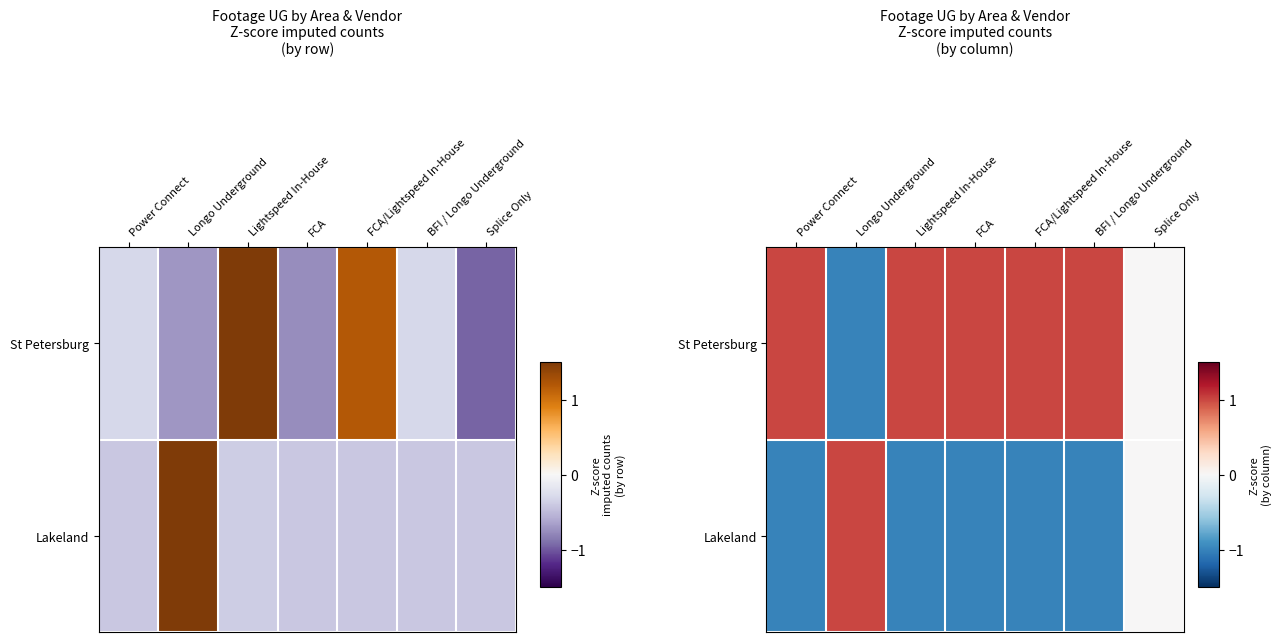

What is the difference between the second highest and minimum values in the St Petersburg series?

2